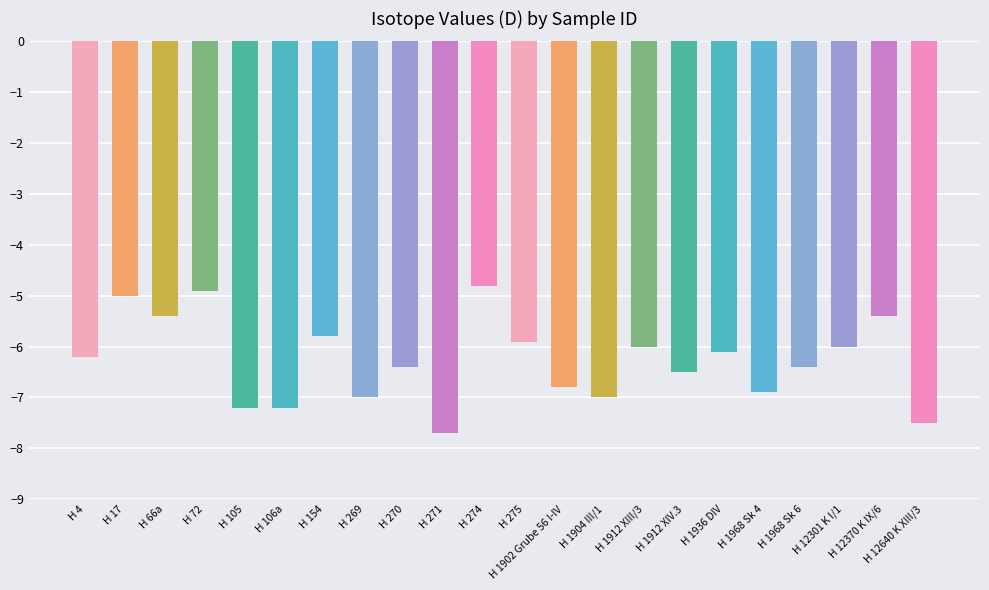

What is the value of the 6th bar from the left?

-7.2